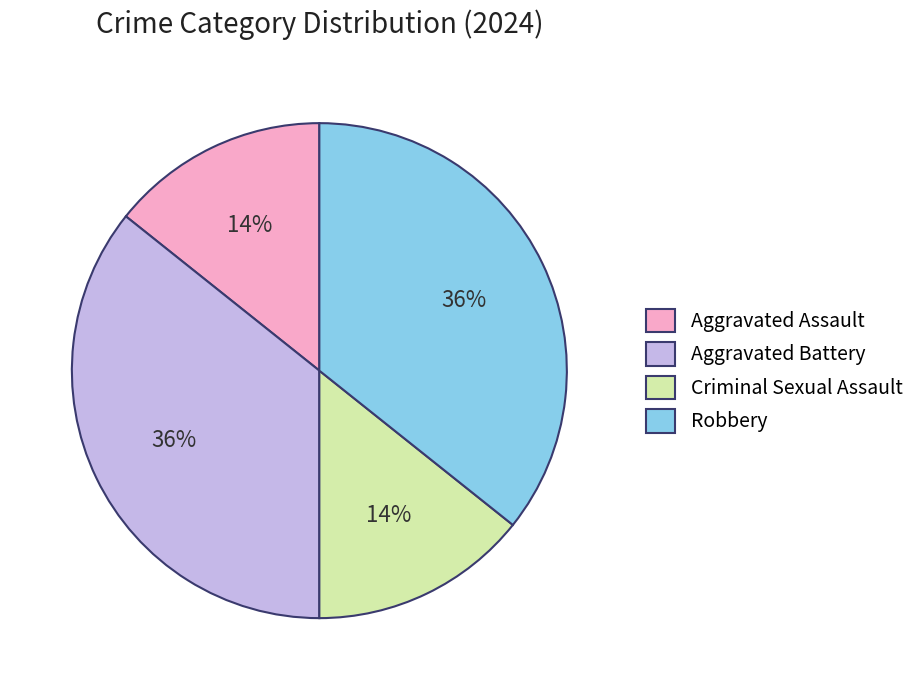

Which has a higher value, Robbery or Aggravated Assault?

Robbery